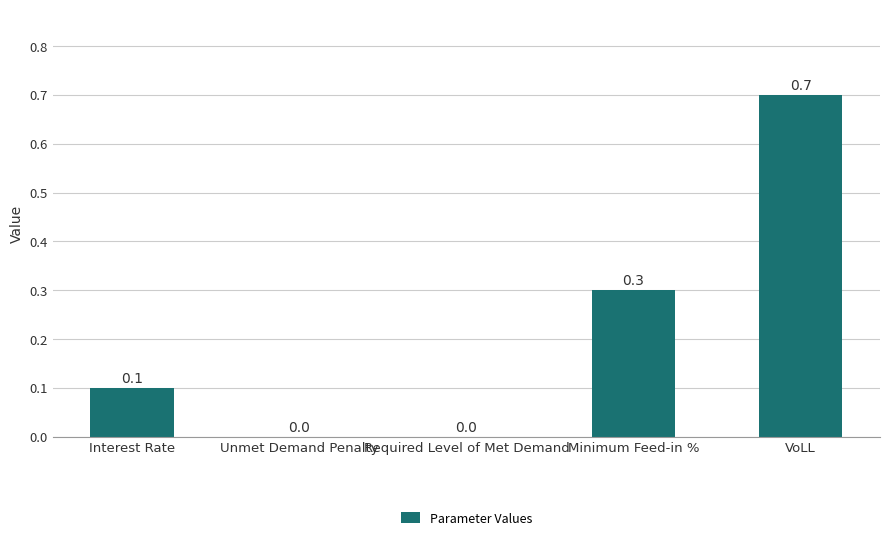

The value at Required Level of Met Demand is 0.0. True or false?

True